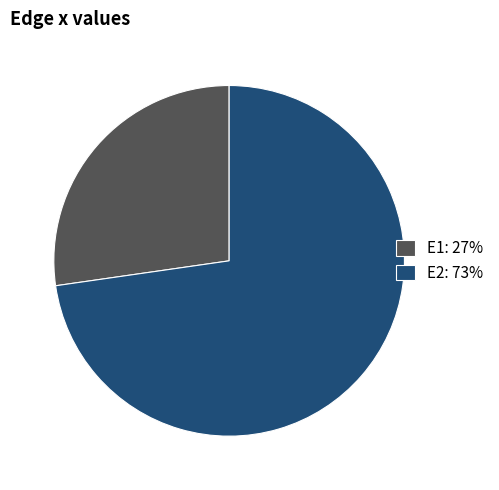

Which slice is the smallest?

E1